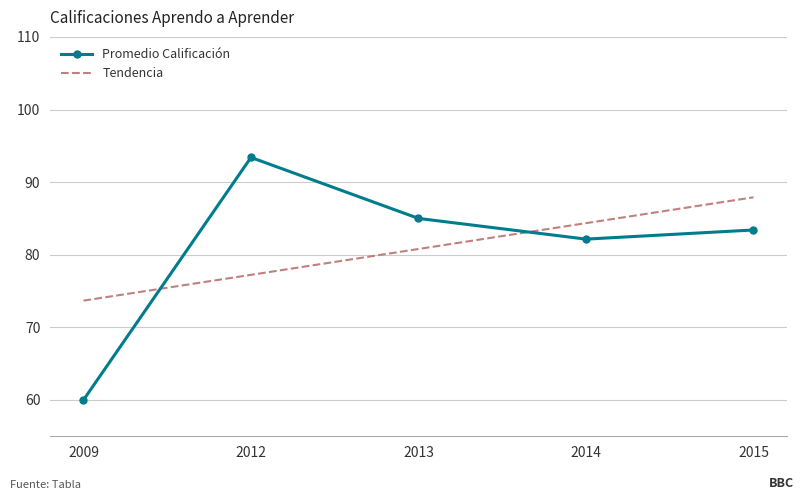

Which category has the lowest value across all series?

2009